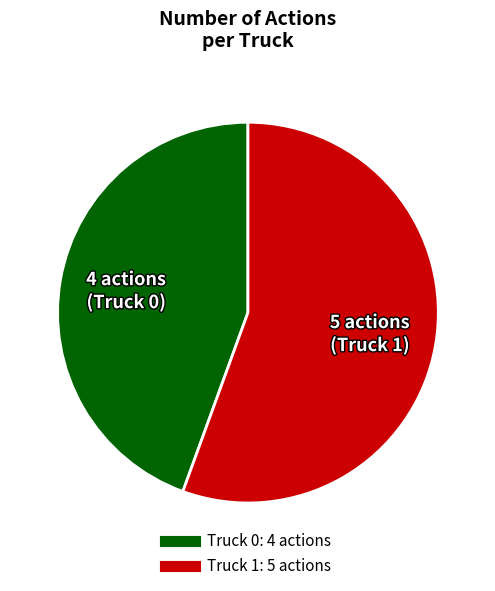

The Truck 0 slice represents 44% of the pie. True or false?

True